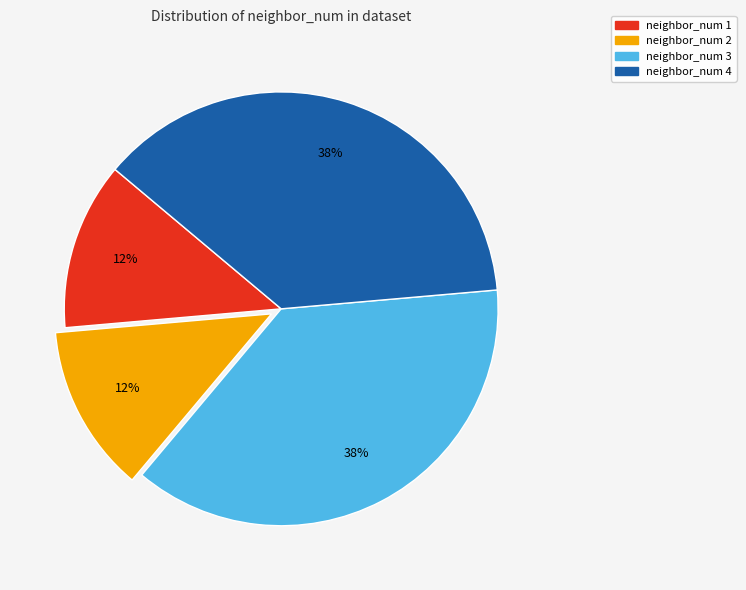

How many slices are in this pie chart?

4